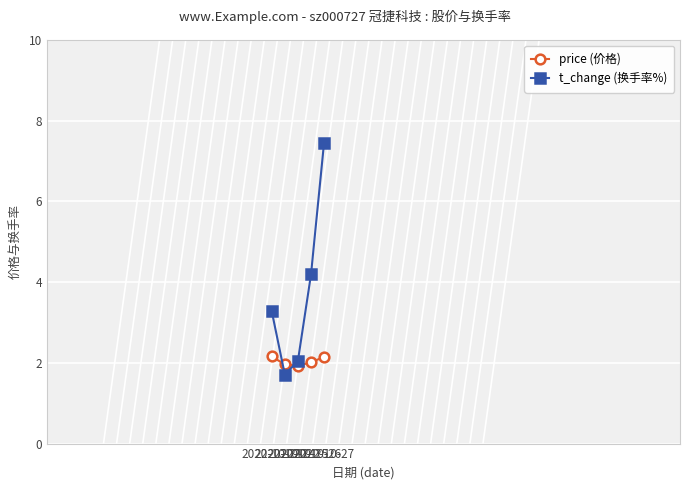

Where is the first local minimum for t_change (换手率%)?

2022-10-24